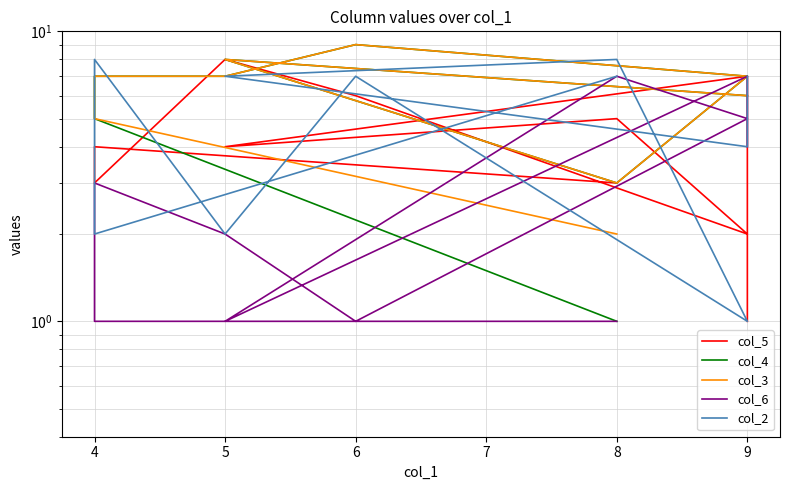

What is the smallest value displayed?

1